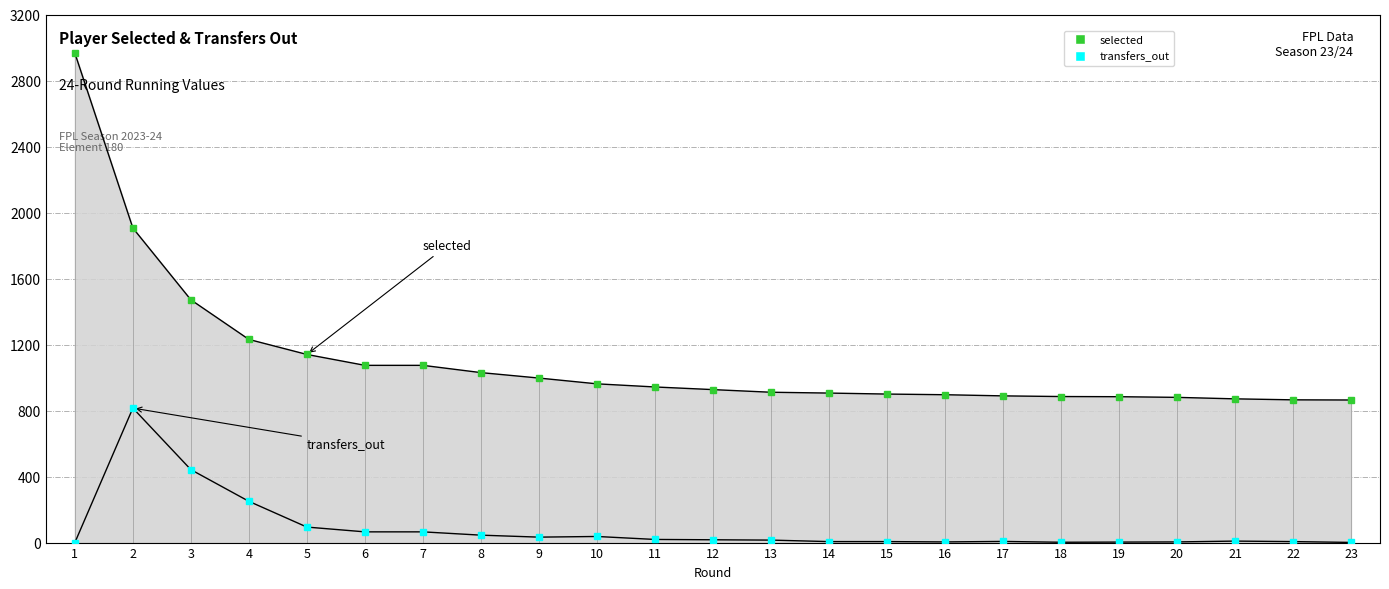

How many series are shown in this chart?

2